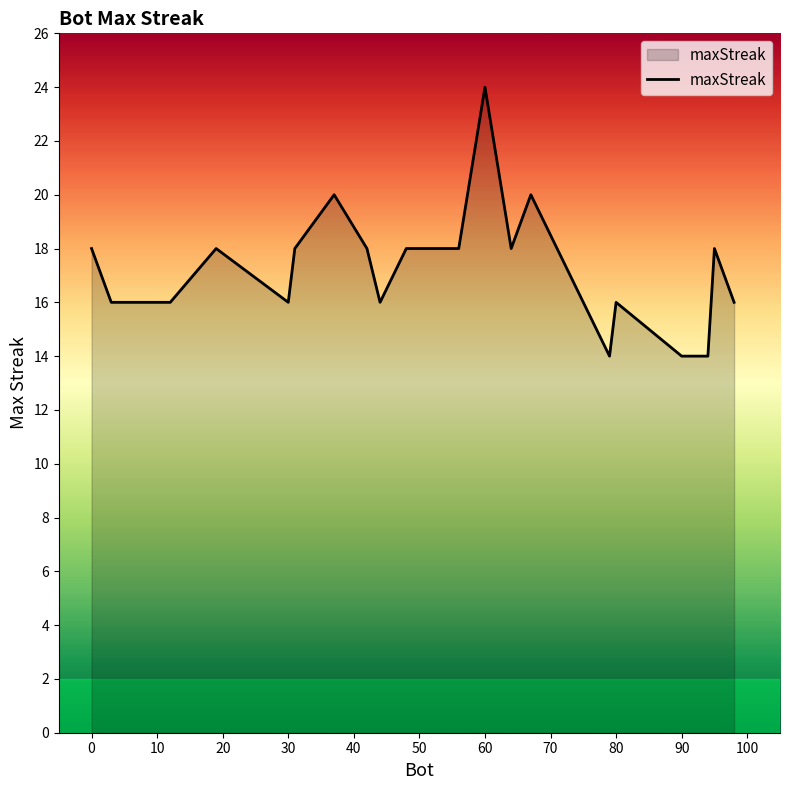

Count the number of categories in the chart.

20